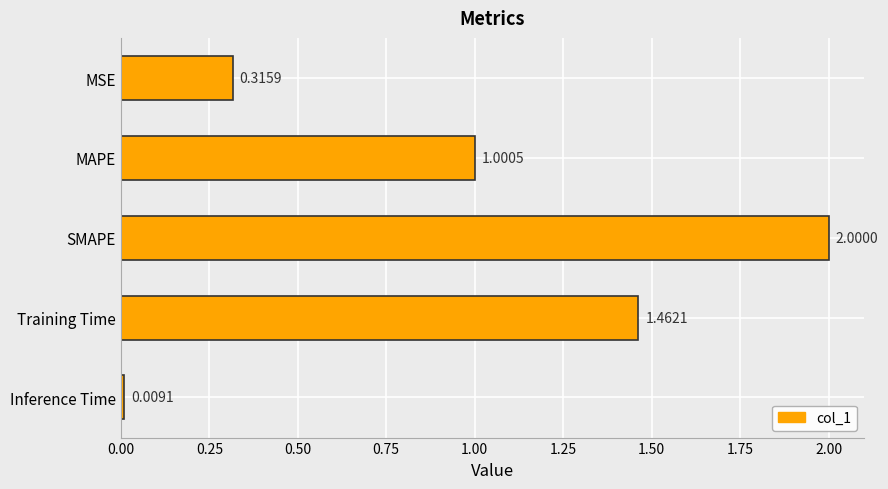

What is the label of the 4th bar from the top?

Training Time